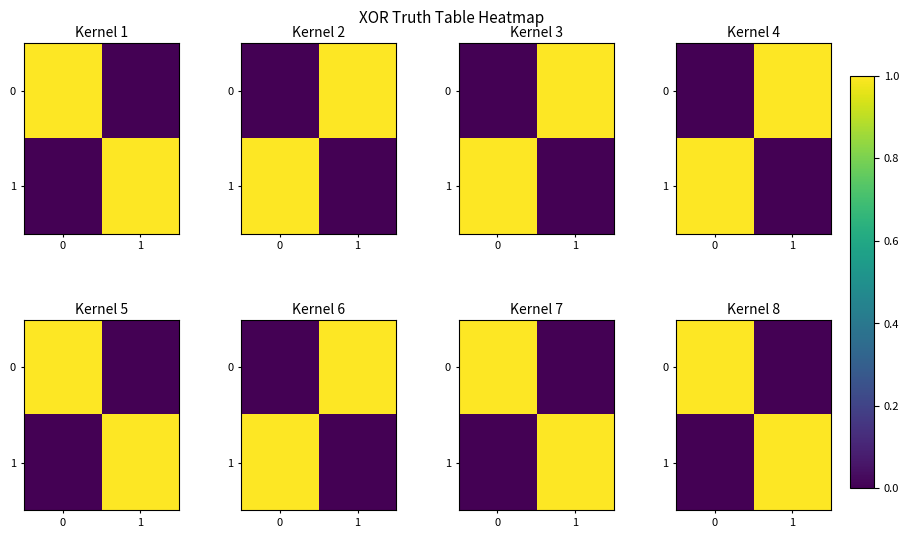

How many data points does each series have?

2